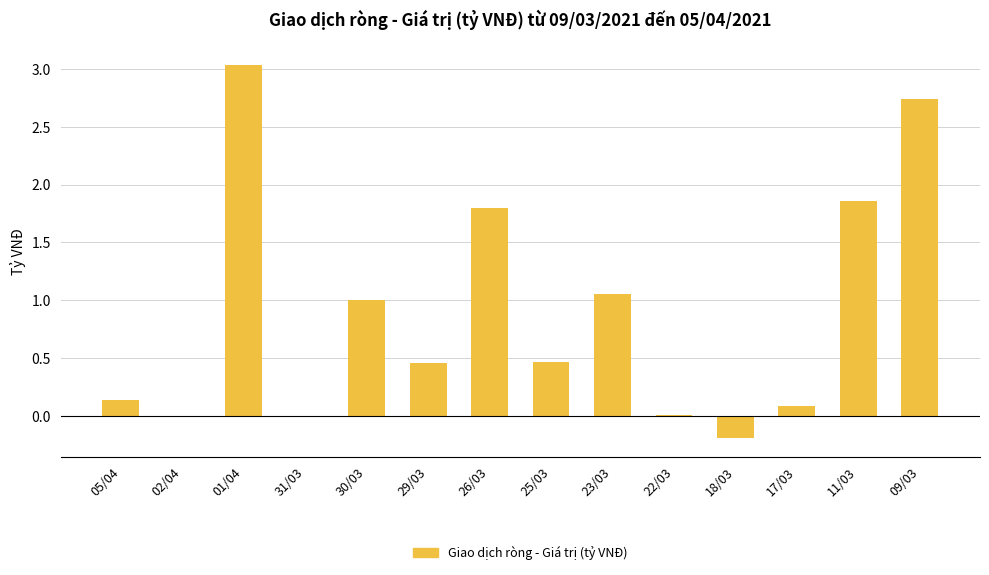

The chart shows a value of -0.0 at 31/03. True or false?

True